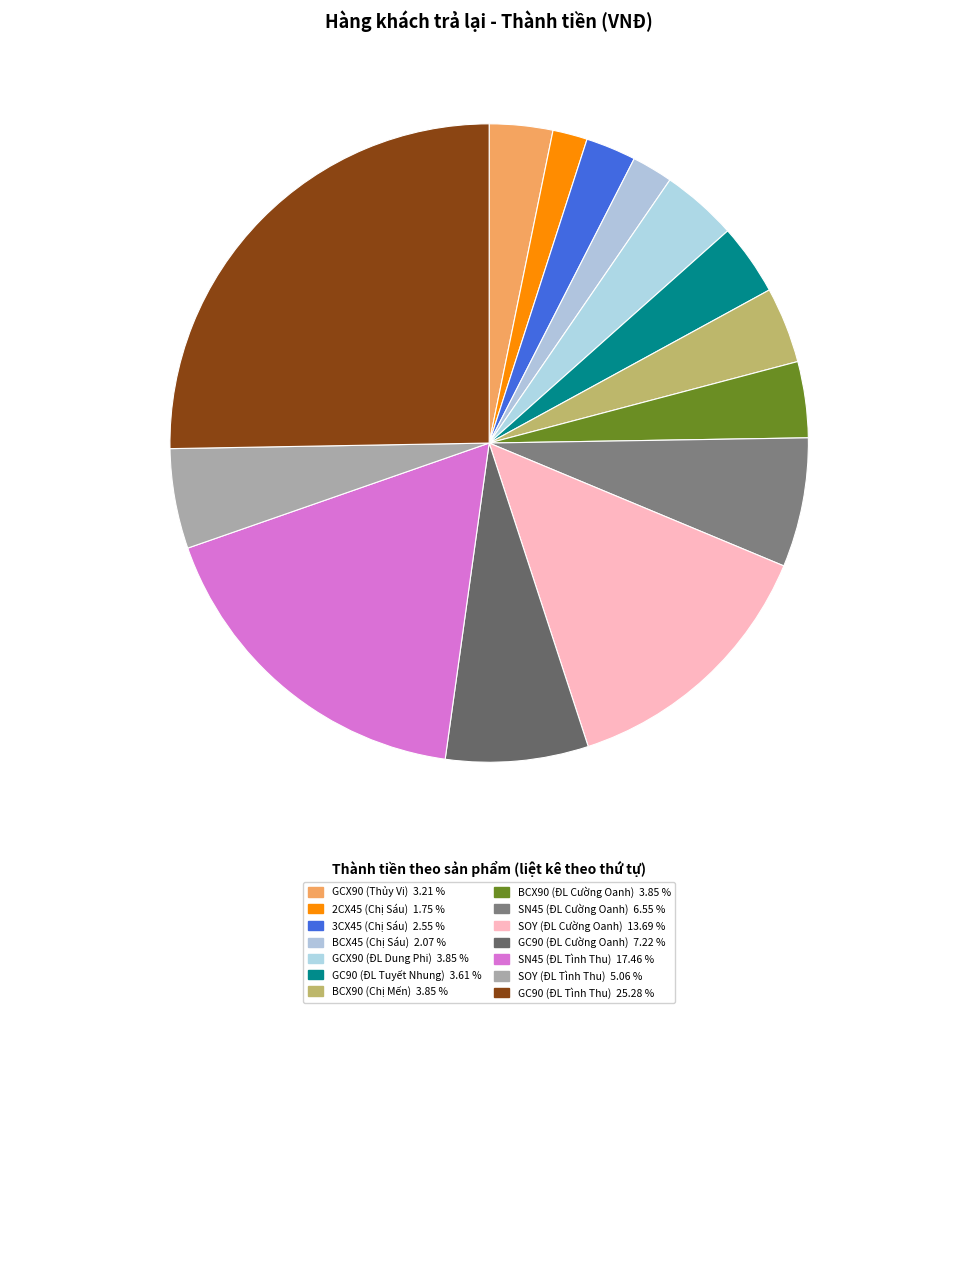

What is the smallest slice in the pie chart?

2CX45